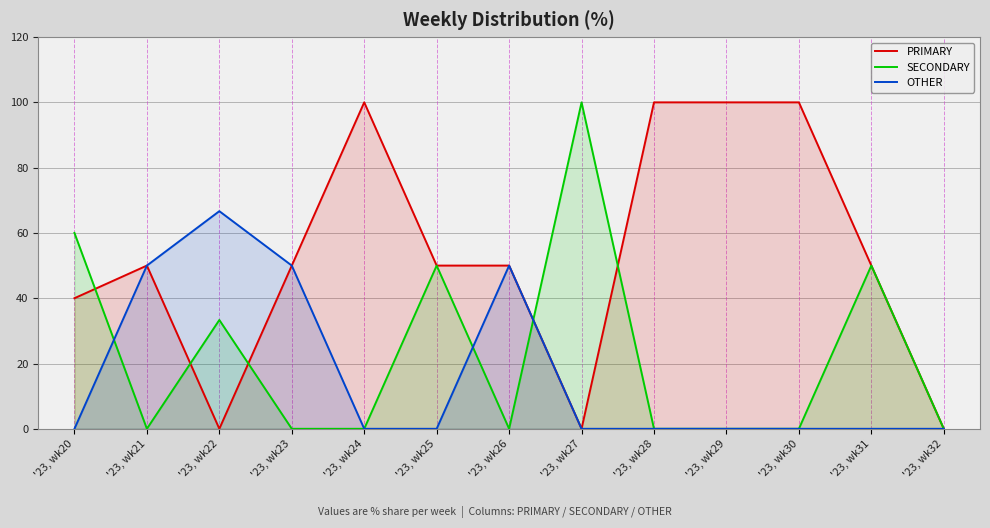

True or false: SECONDARY has more than 2 points higher than both neighbors.

True